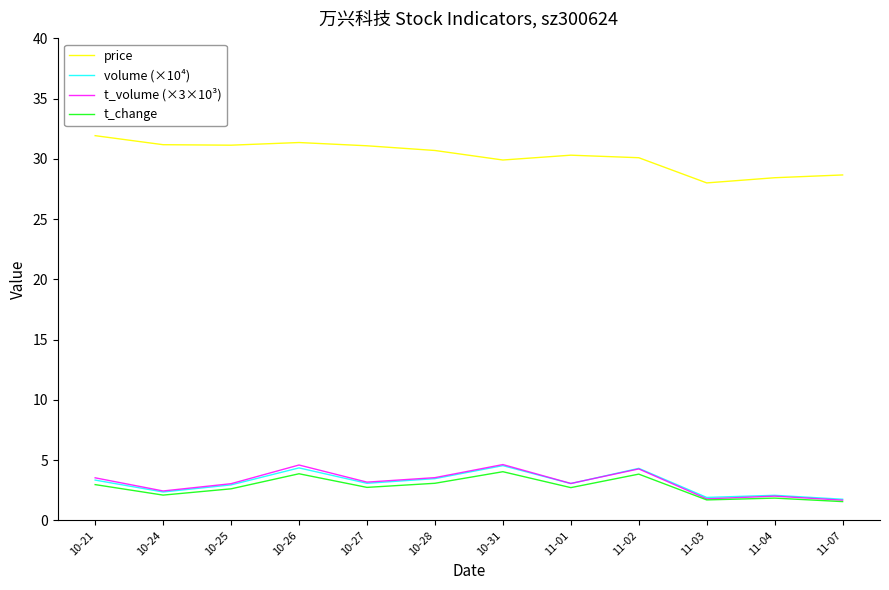

What is the highest value of the t_change series?

4.0